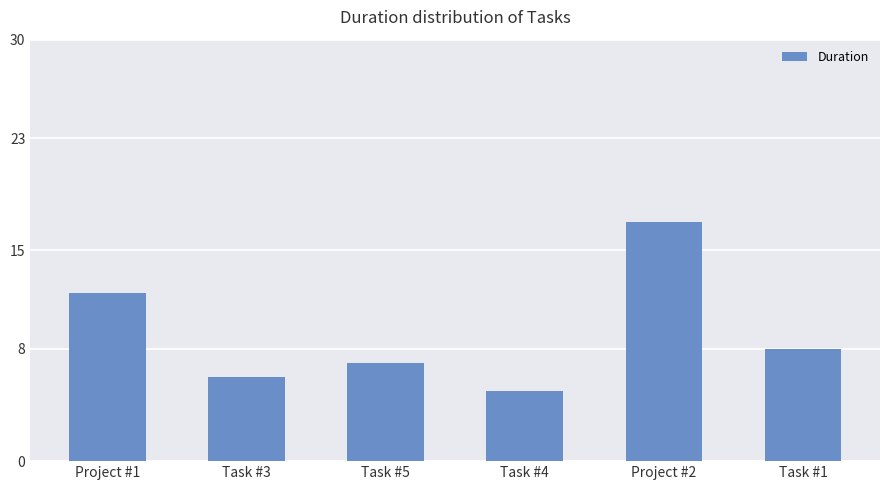

At which label does the data first exceed 8?

Project #1